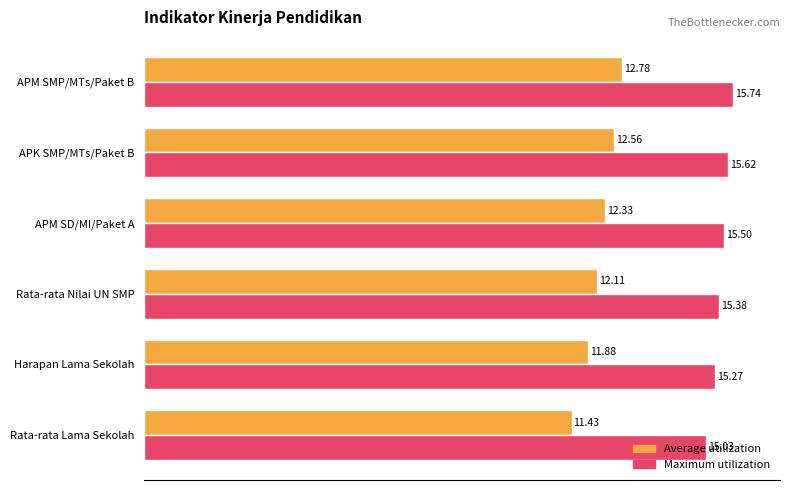

Which series has the largest range (max minus min)?

Average utilization